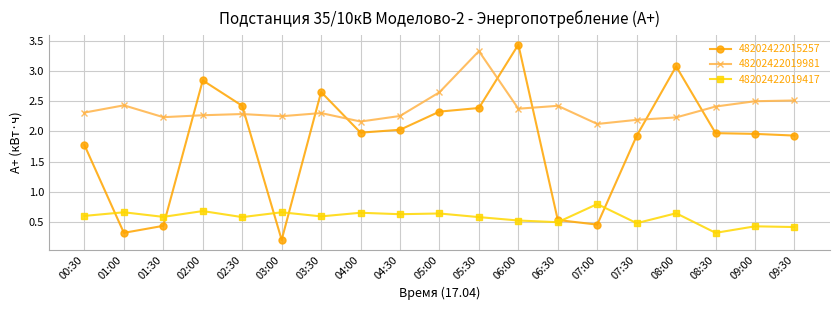

At 07:30, list the series in order from largest to smallest.

48202422019981, 48202422015257, 48202422019417